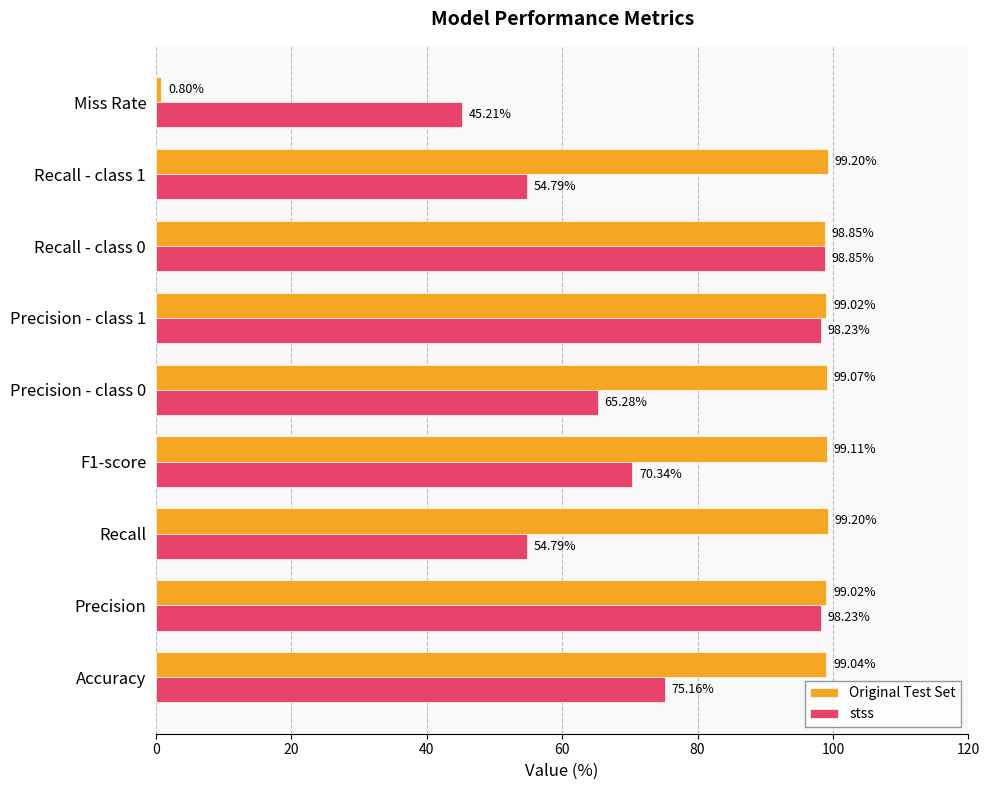

List the series in order of their peak value, highest first.

Original Test Set, stss